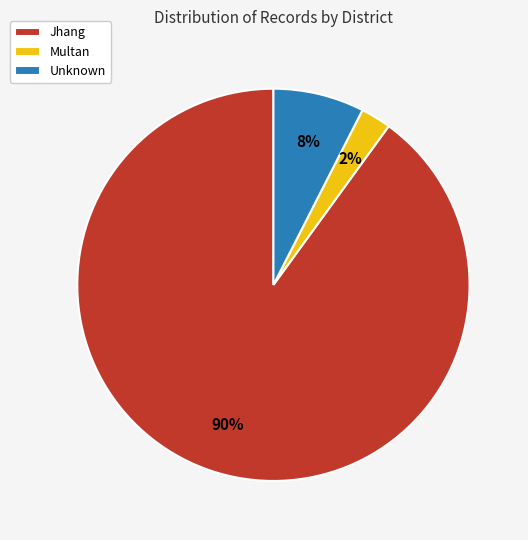

Is Multan the majority of the pie?

No